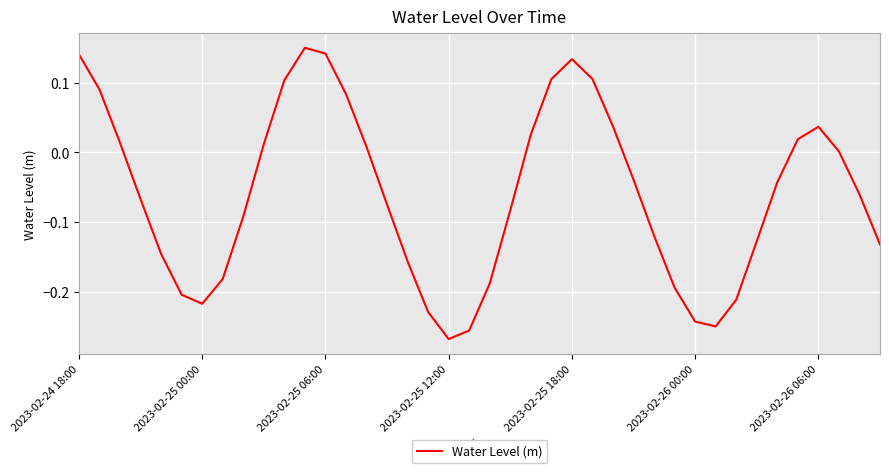

What is the difference between the maximum and minimum values?

0.4